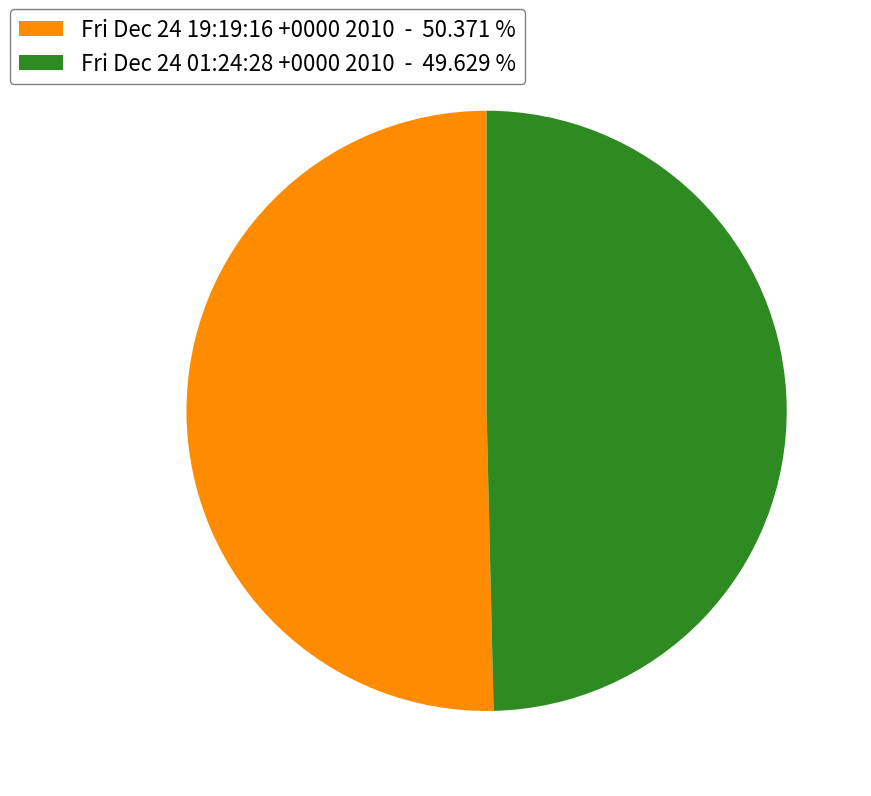

Is there a majority slice in this chart?

Yes